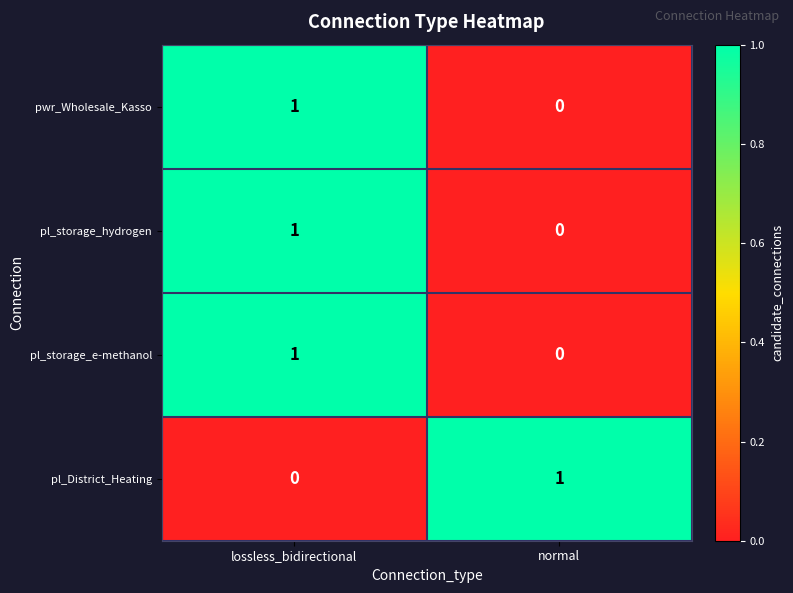

What is the total value across all series at lossless_bidirectional?

3